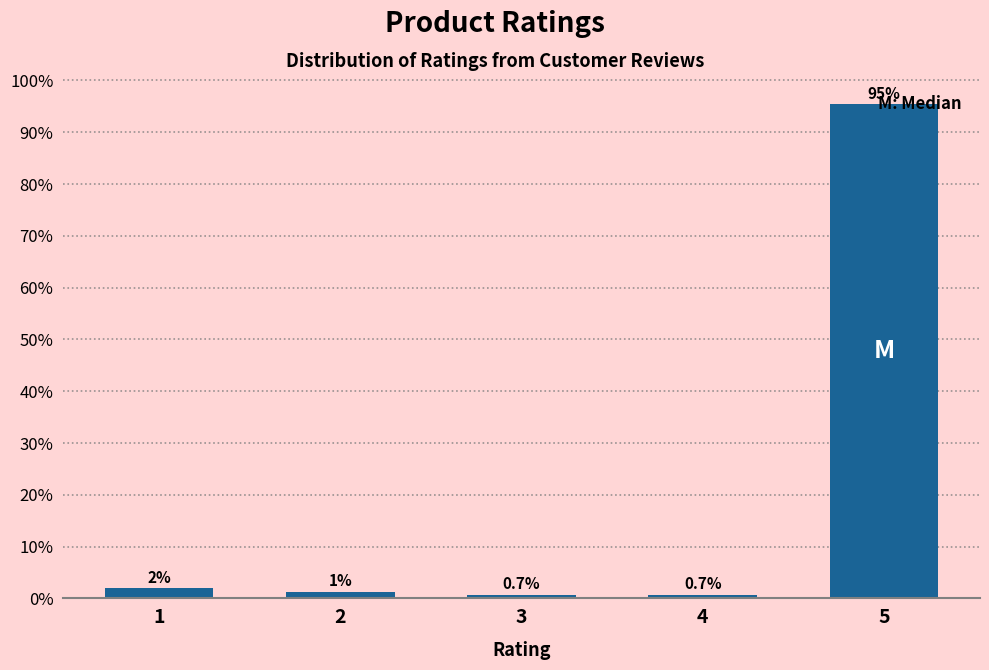

What is the average value?

20.0